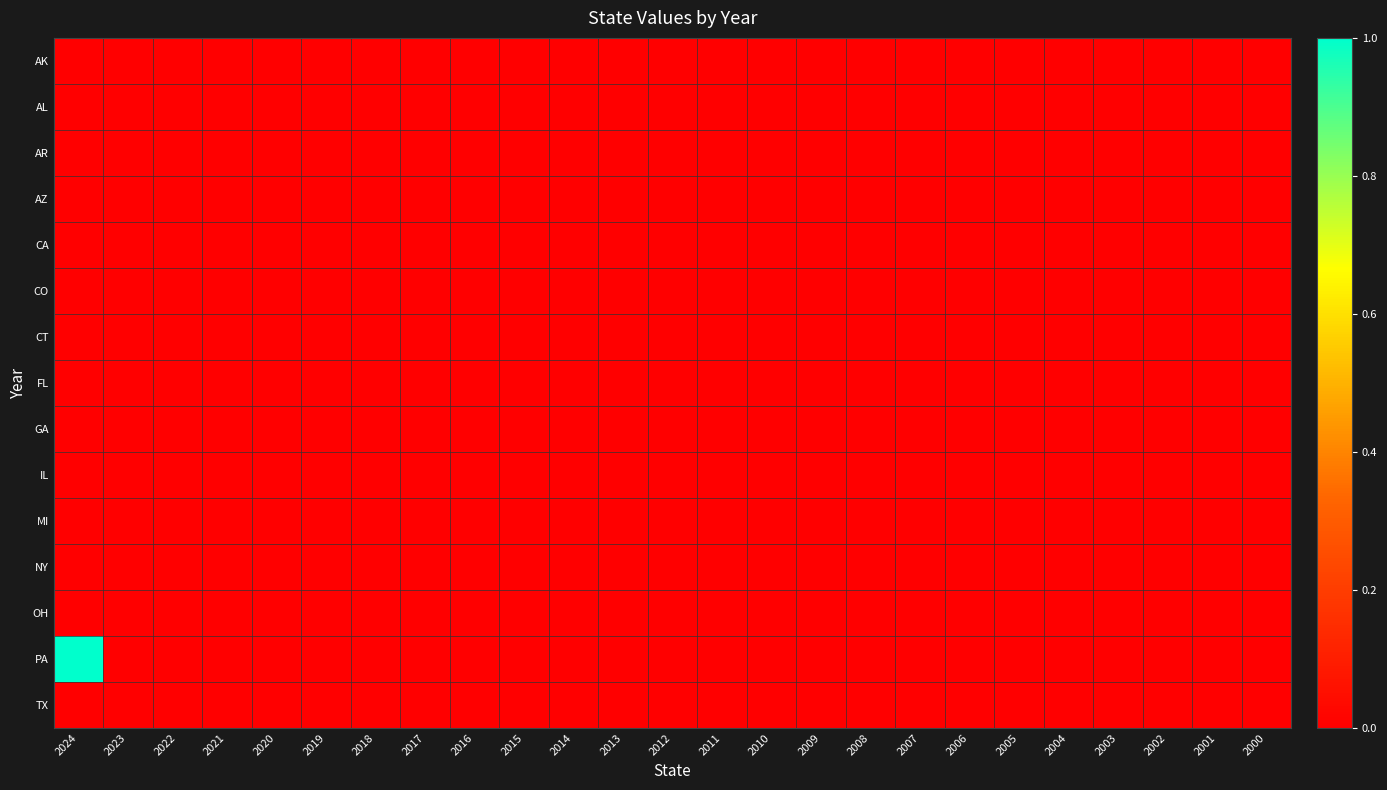

List the labels in order of CT value, largest first.

2024, 2023, 2022, 2021, 2020, 2019, 2018, 2017, 2016, 2015, 2014, 2013, 2012, 2011, 2010, 2009, 2008, 2007, 2006, 2005, 2004, 2003, 2002, 2001, 2000